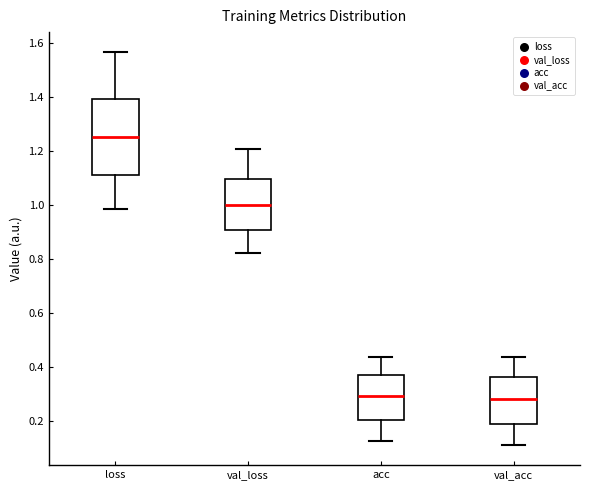

Reading left to right, read every box against the y-axis: the position of its median line, the range the box covers, and the ends of its whiskers. The values are not printed on the chart, so give them approximately, as read against the axis.

loss: median 1.26, box 1.12 to 1.40, whiskers 0.98 to 1.56
val_loss: median 1.00, box 0.90 to 1.10, whiskers 0.82 to 1.20
acc: median 0.30, box 0.20 to 0.38, whiskers 0.12 to 0.44
val_acc: median 0.28, box 0.18 to 0.36, whiskers 0.10 to 0.44